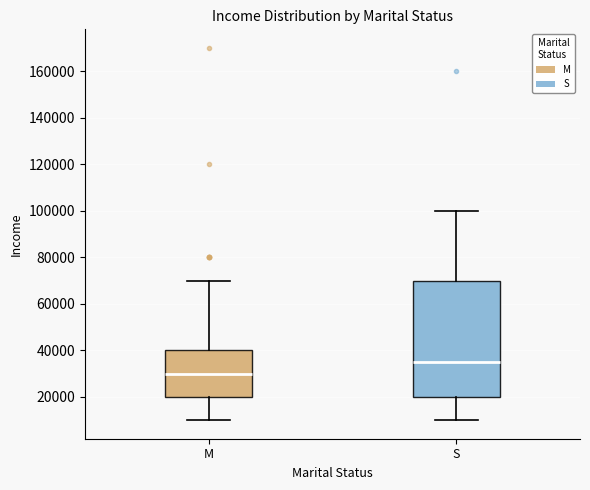

Comparing the boxes themselves (not the whiskers), which one is the tallest?

S